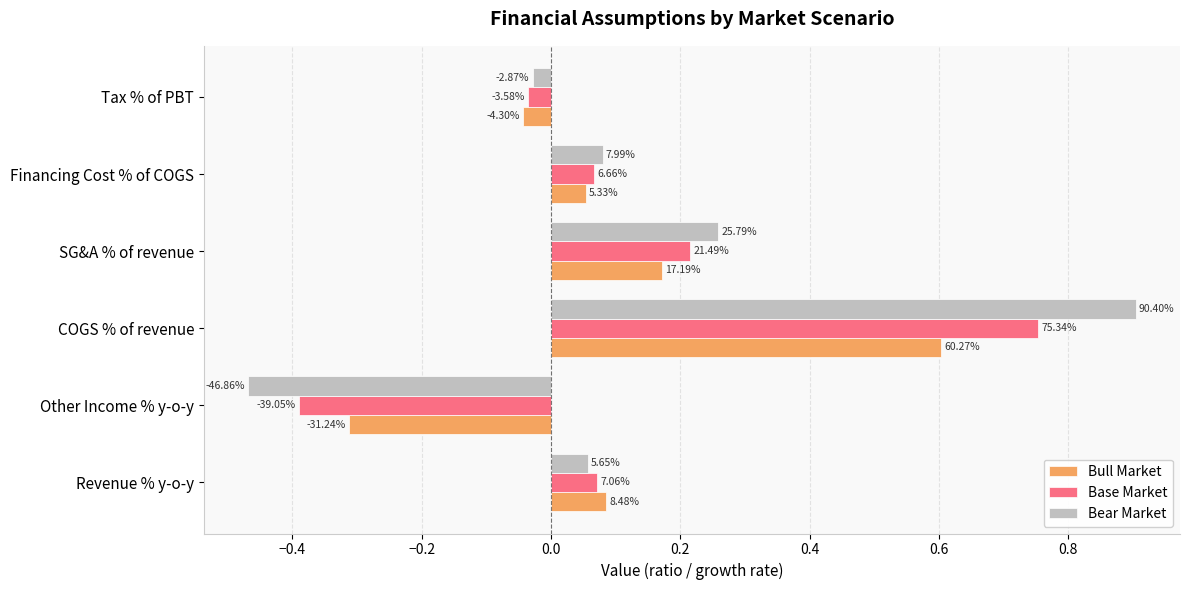

What are all the series names shown in the legend?

Bull Market, Base Market, Bear Market